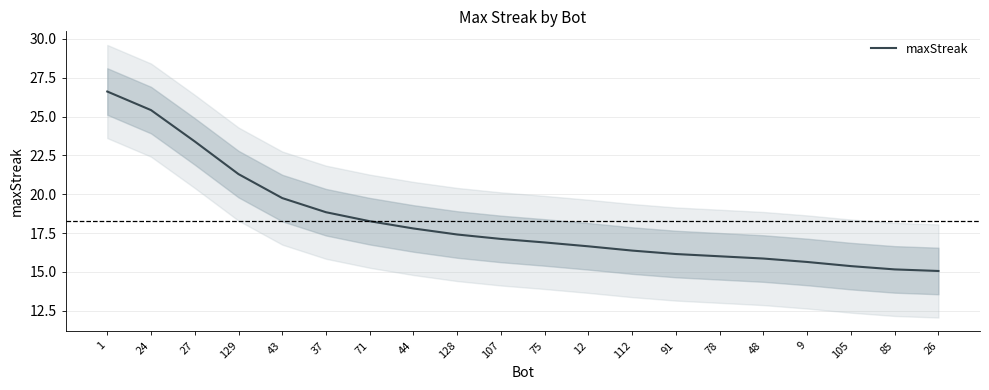

What is the smallest value displayed?

15.1